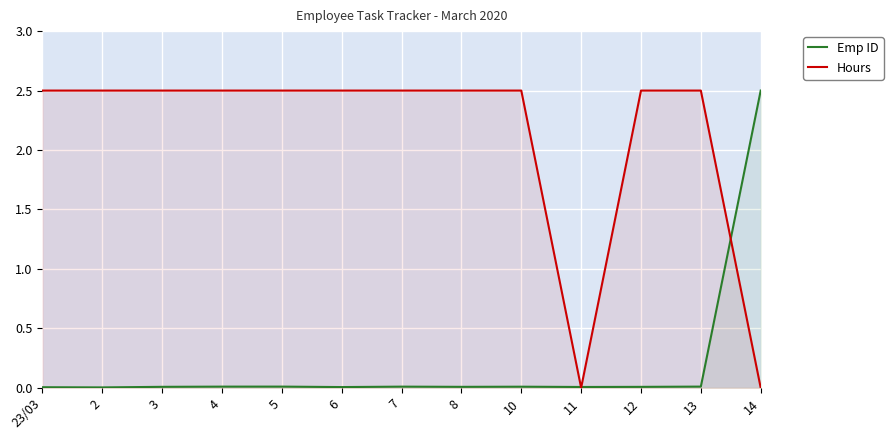

Rank the series by their maximum value, from lowest to highest.

Emp ID, Hours